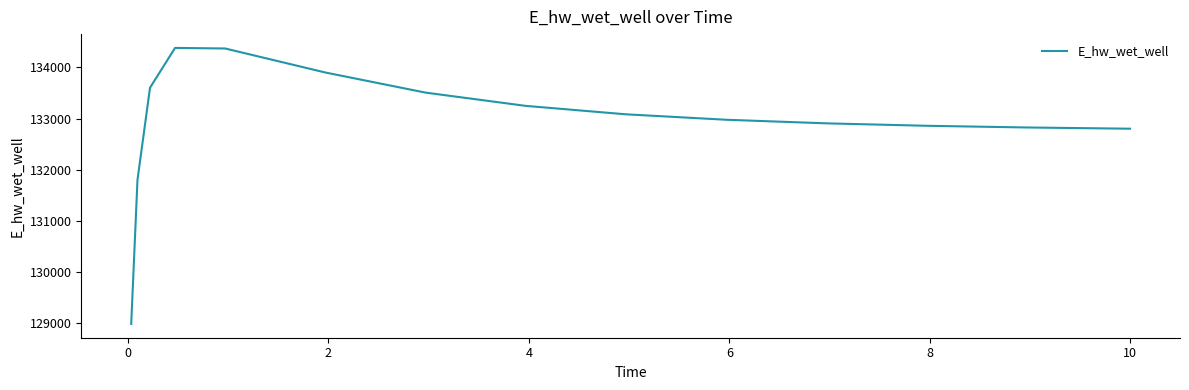

What is the difference between the maximum and minimum values?

5403.4